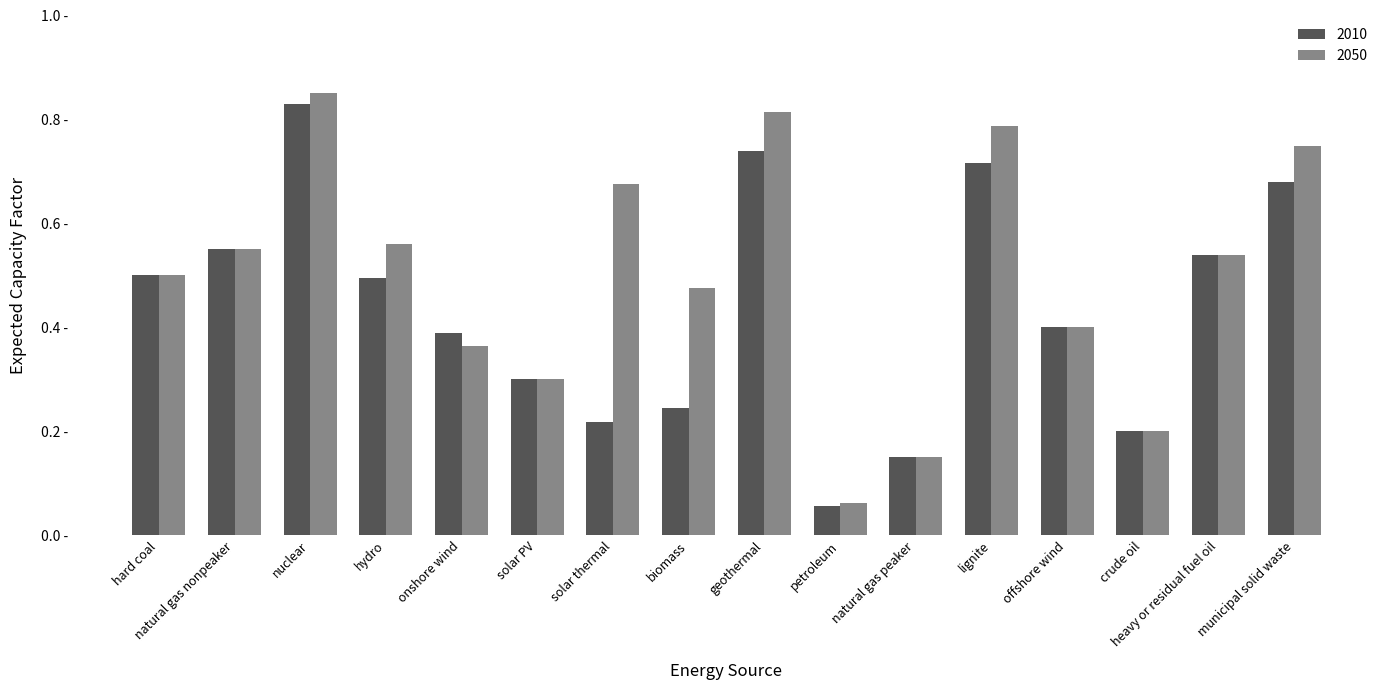

What are all the series names shown in the legend?

2010, 2050